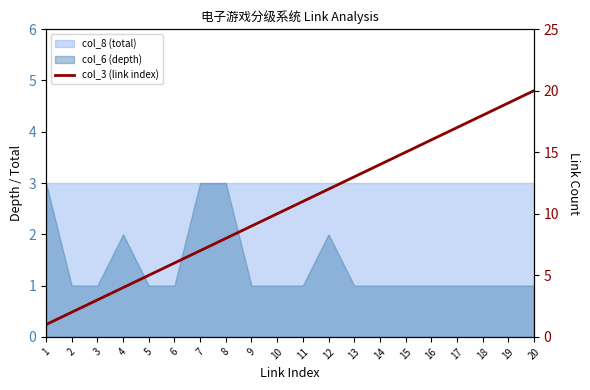

Which label corresponds to the smallest value in the chart?

1